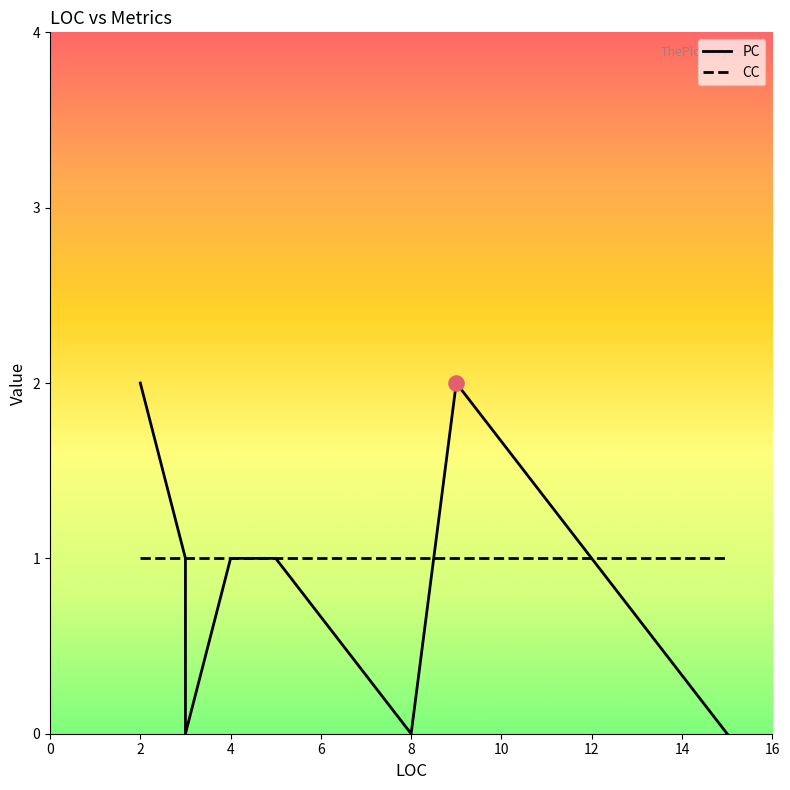

Which series reaches the minimum Y coordinate?

PC